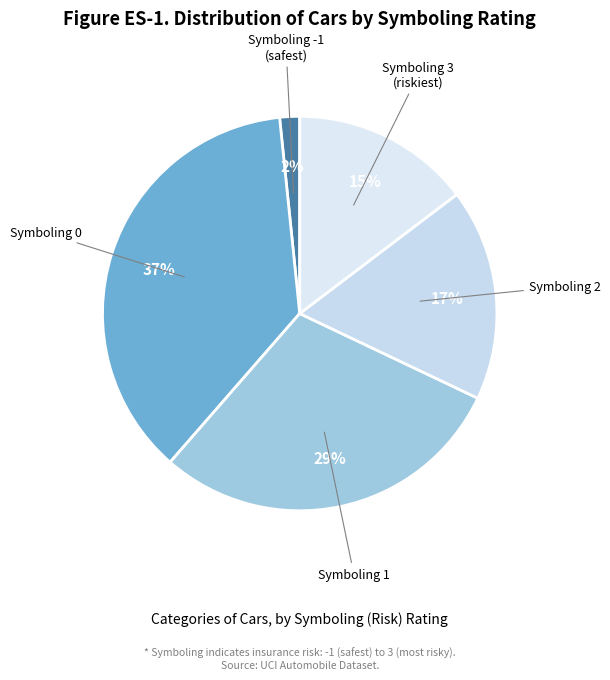

How many slices are in this pie chart?

5